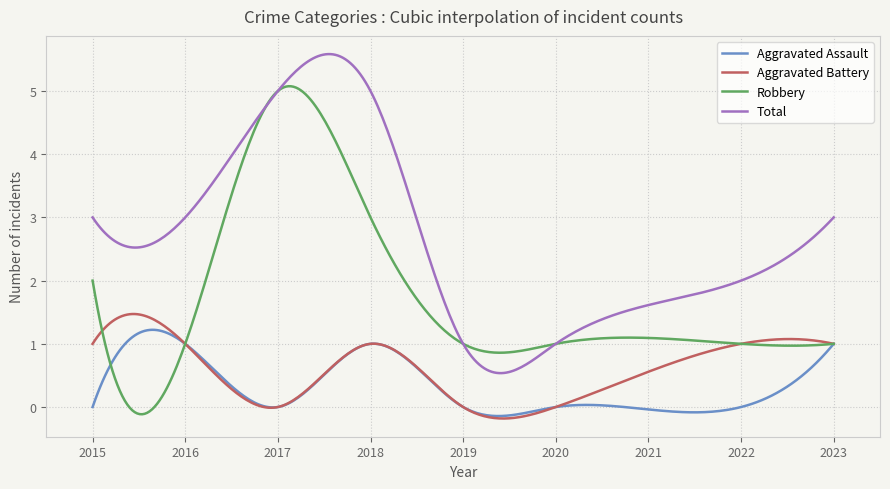

True or false: Robbery and Aggravated Assault cross at least once.

True